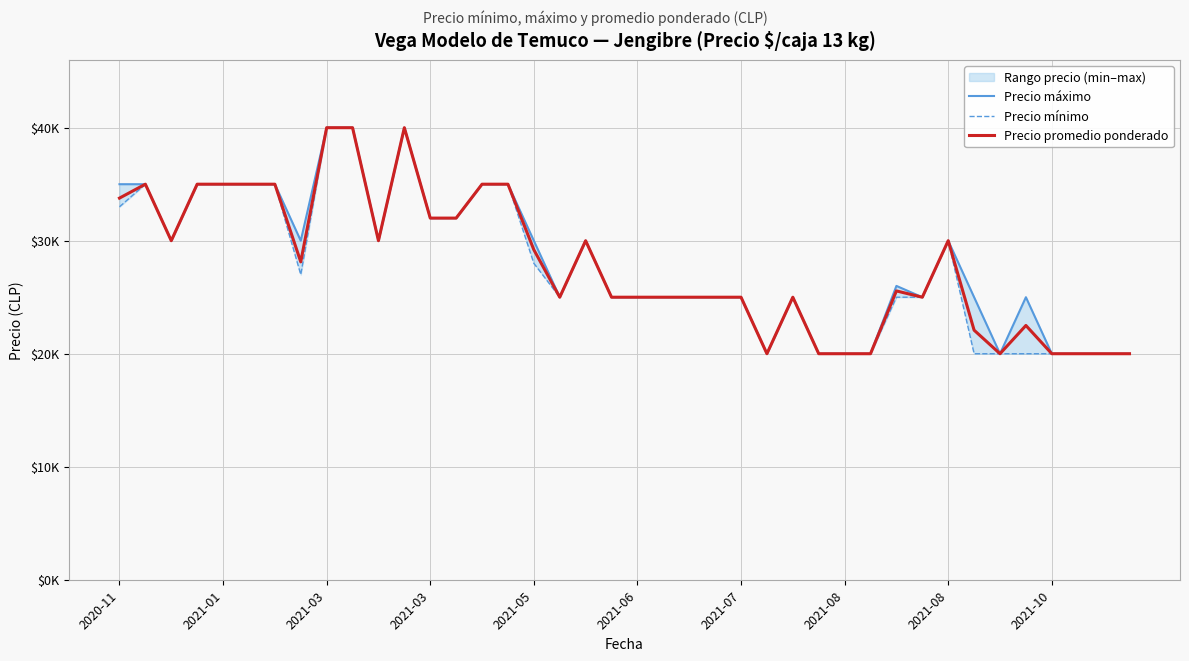

True or false: Precio máximo and Precio mínimo intersect in this chart.

False